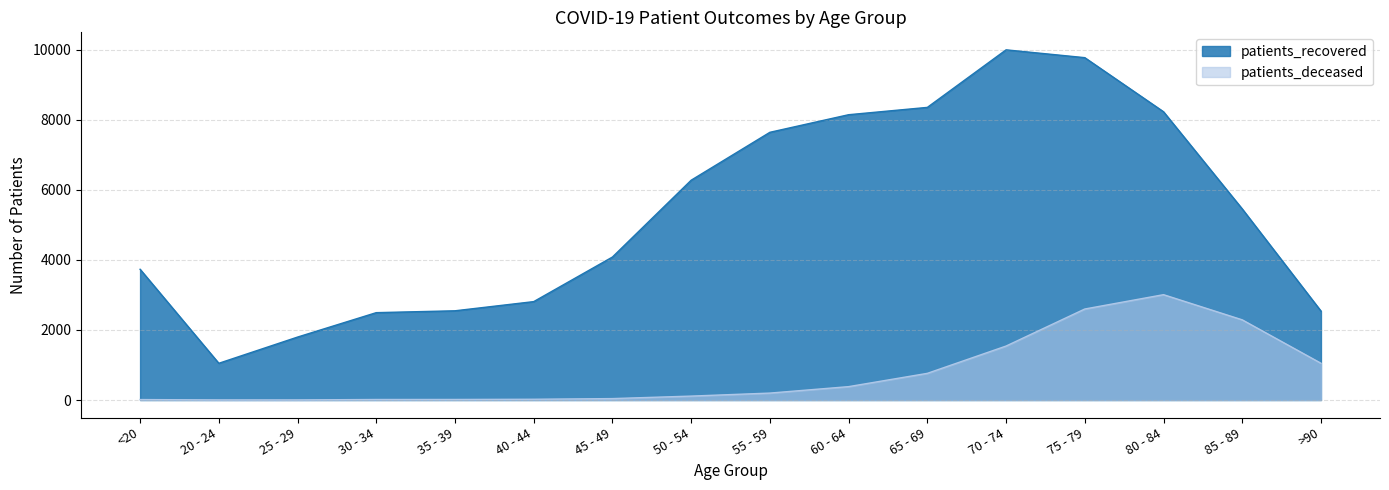

True or false: patients_deceased and patients_recovered intersect in this chart.

False